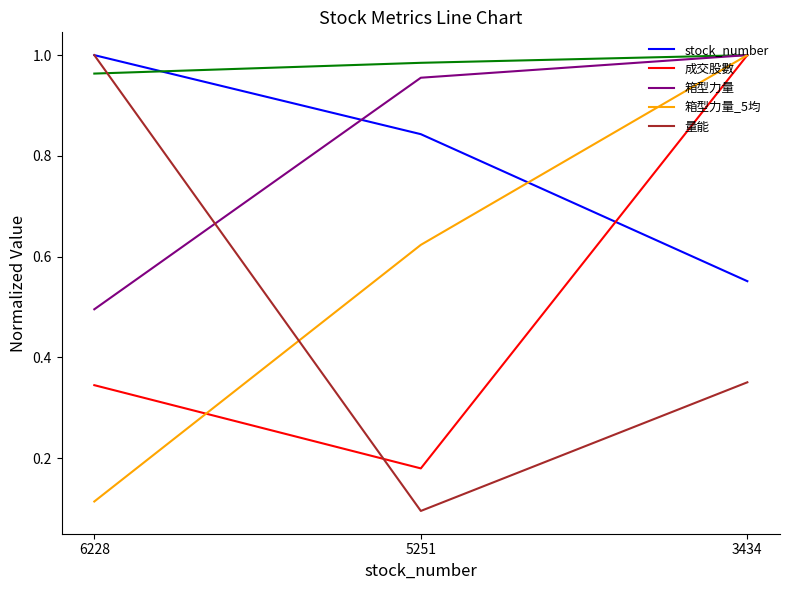

Reading right to left, what are all the values shown in this chart?

stock_number: 3434=0.6	5251=0.8	6228=1.0
成交股數: 3434=1.0	5251=0.2	6228=0.3
箱型力量: 3434=1.0	5251=1.0	6228=0.5
箱型力量_5均: 3434=1.0	5251=0.6	6228=0.1
量能: 3434=0.4	5251=0.1	6228=1.0